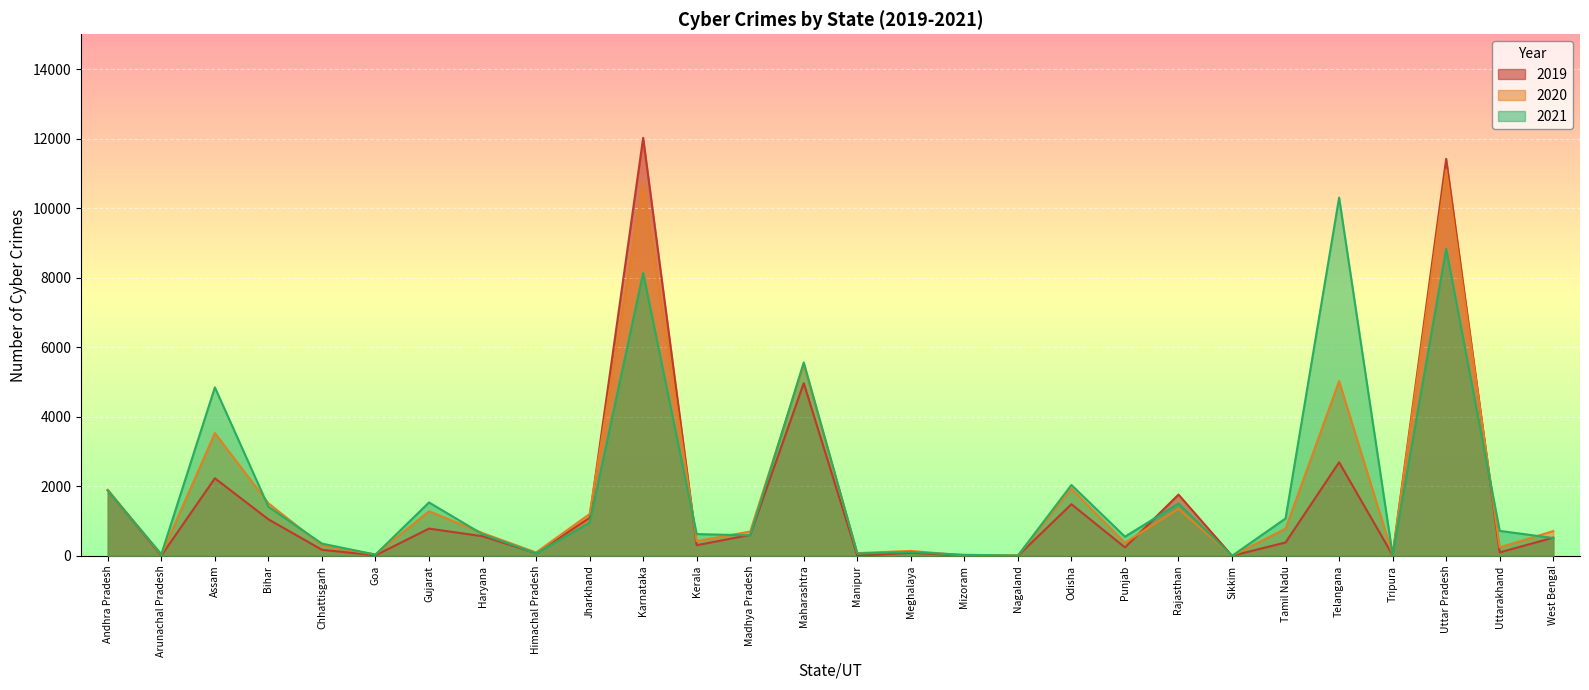

Which series changed the most between Karnataka and Rajasthan?

2019